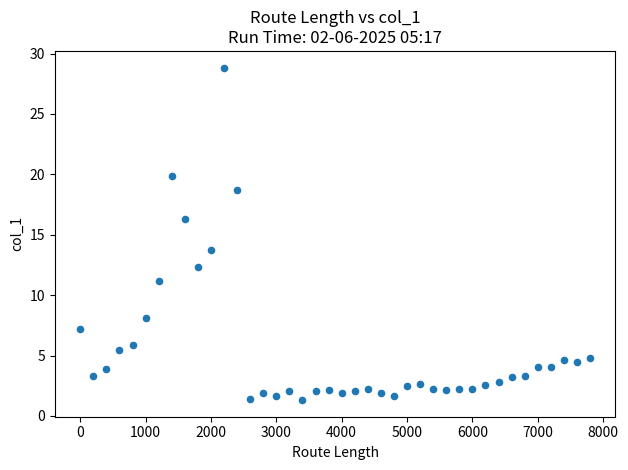

What is the range of Y values (max minus min)?

27.5